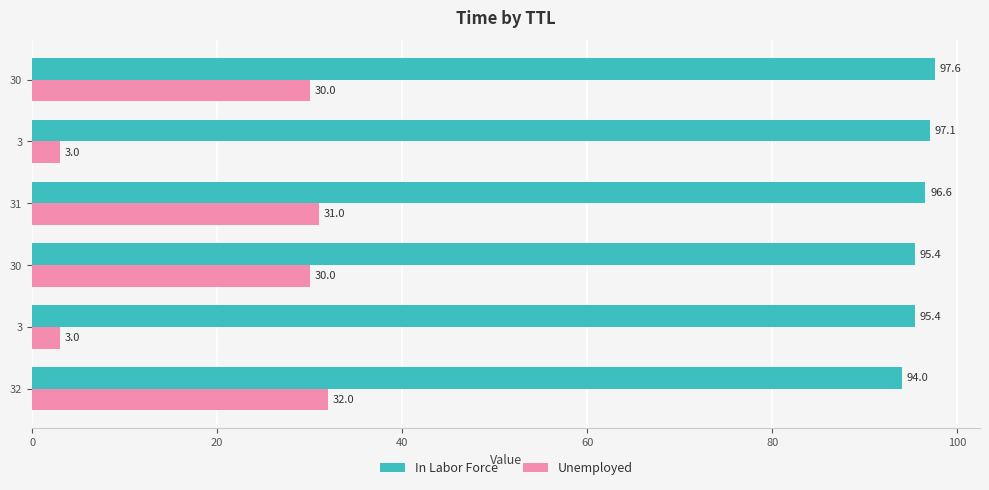

What are all the series names shown in the legend?

In Labor Force, Unemployed